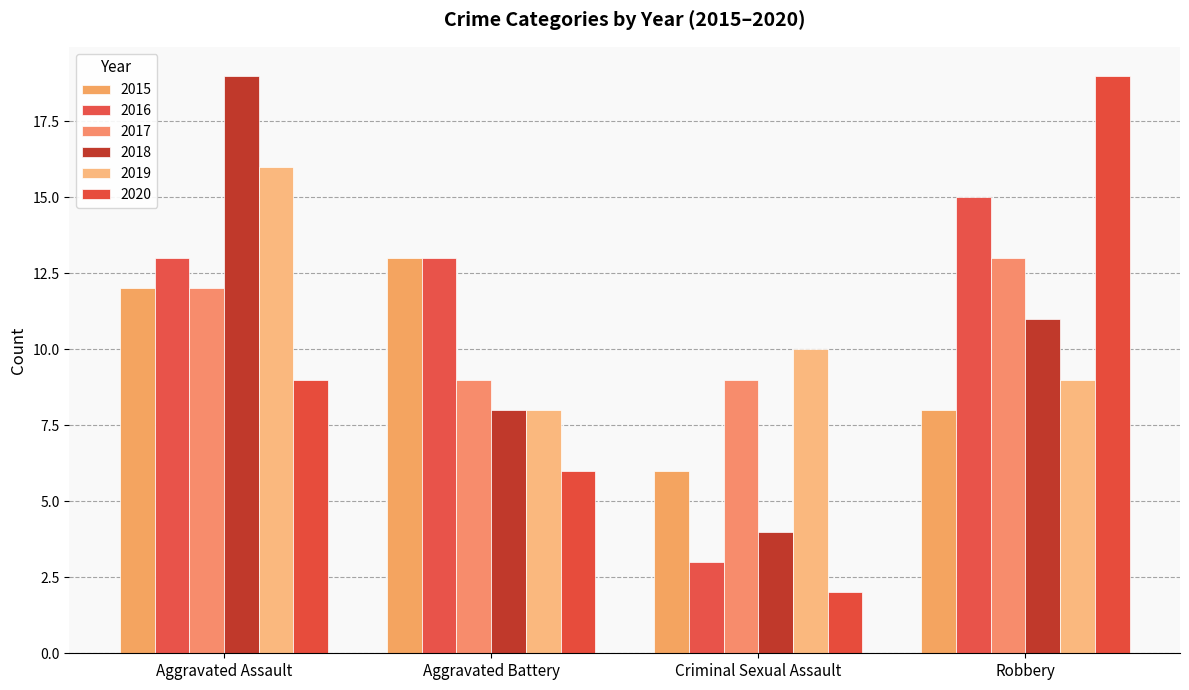

What is the difference between the maximum and minimum values in the 2017 series?

4